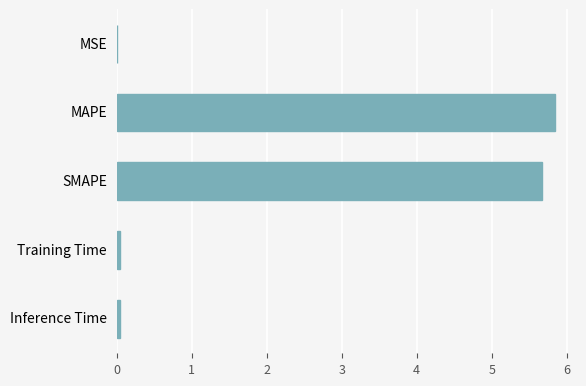

At which category does the chart reach its peak across all series?

MAPE